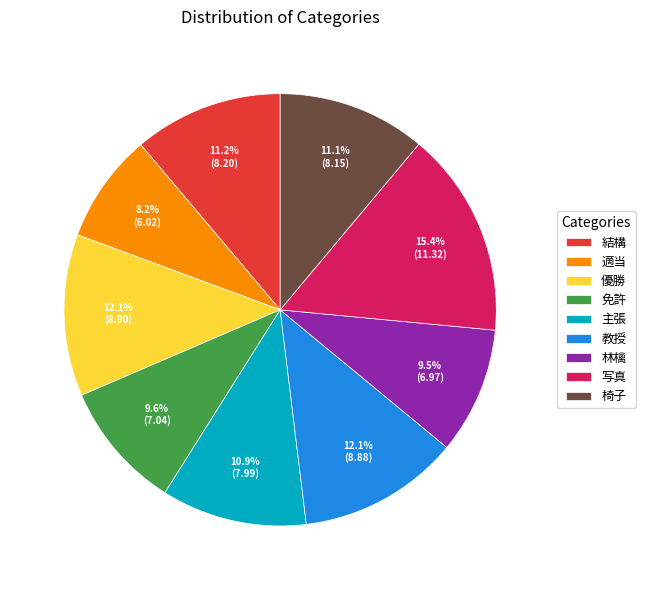

What is the ratio of the value at 優勝 to the value at 免許?

1.3